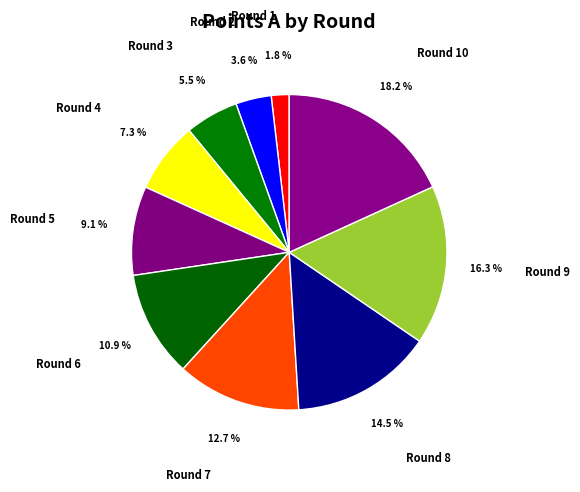

To the nearest percent, what is the average slice percentage?

10%